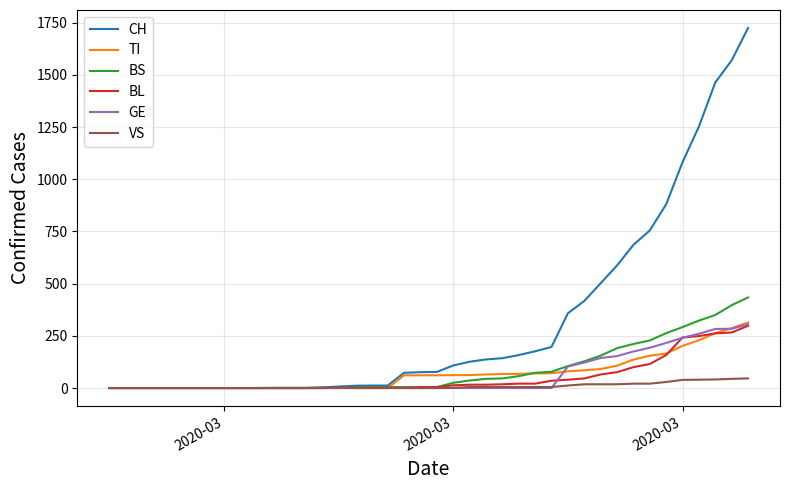

What is the greatest value displayed?

1725